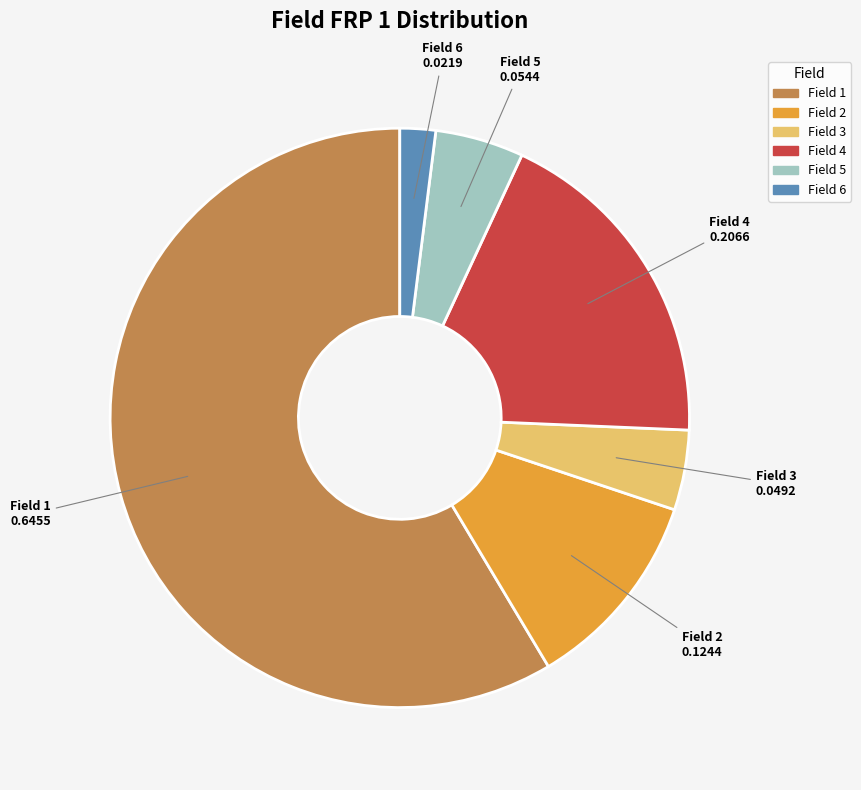

The Field 5 slice represents 19% of the pie. True or false?

False